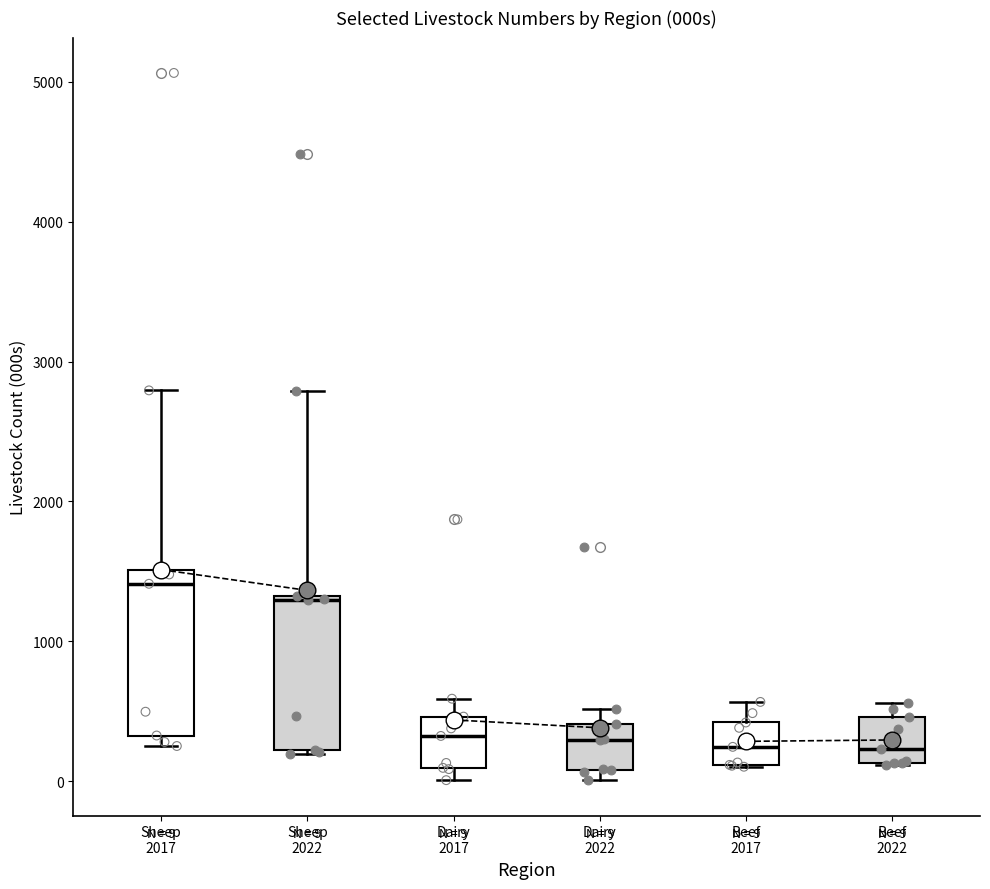

Which box's median line is the highest?

Sheep 2017